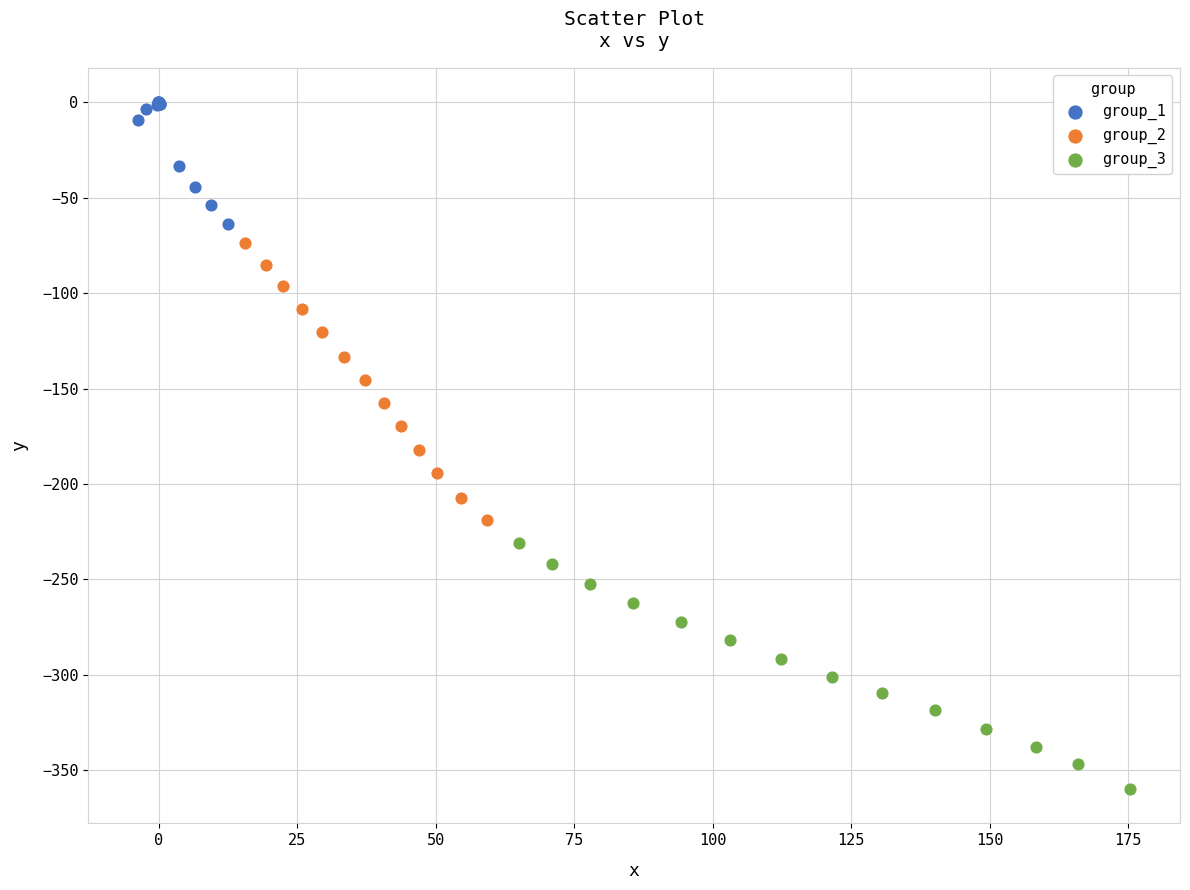

Which series reaches the minimum Y coordinate?

group_3